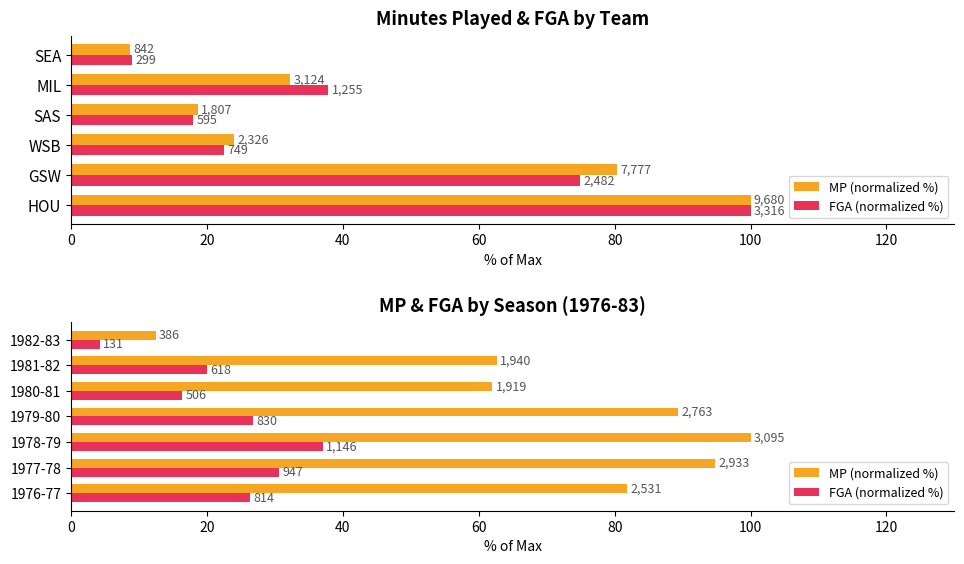

What is the difference between the highest and lowest values at 1978-79?

63.0